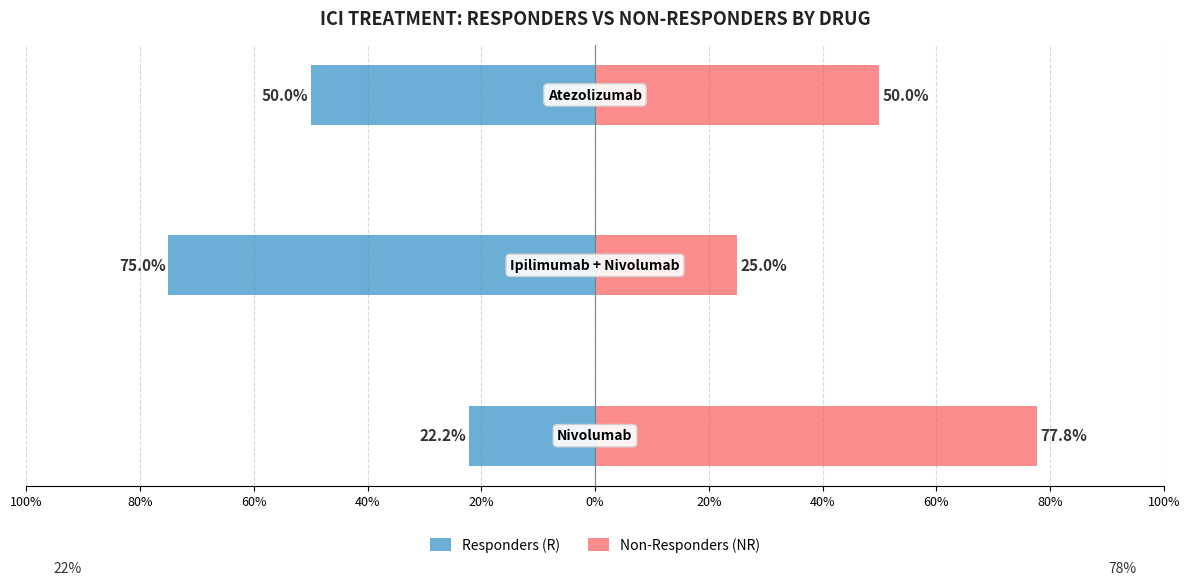

True or false: Responders (R) has a value of -39.9 at 100%.

False